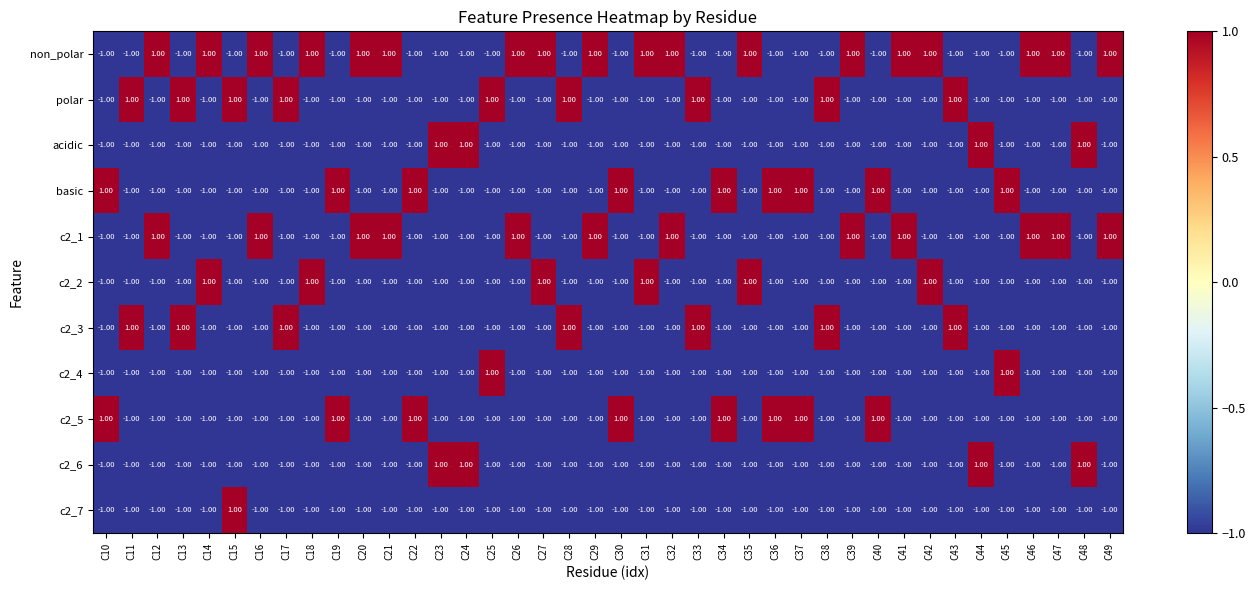

At how many categories does at least one series exceed 0?

40